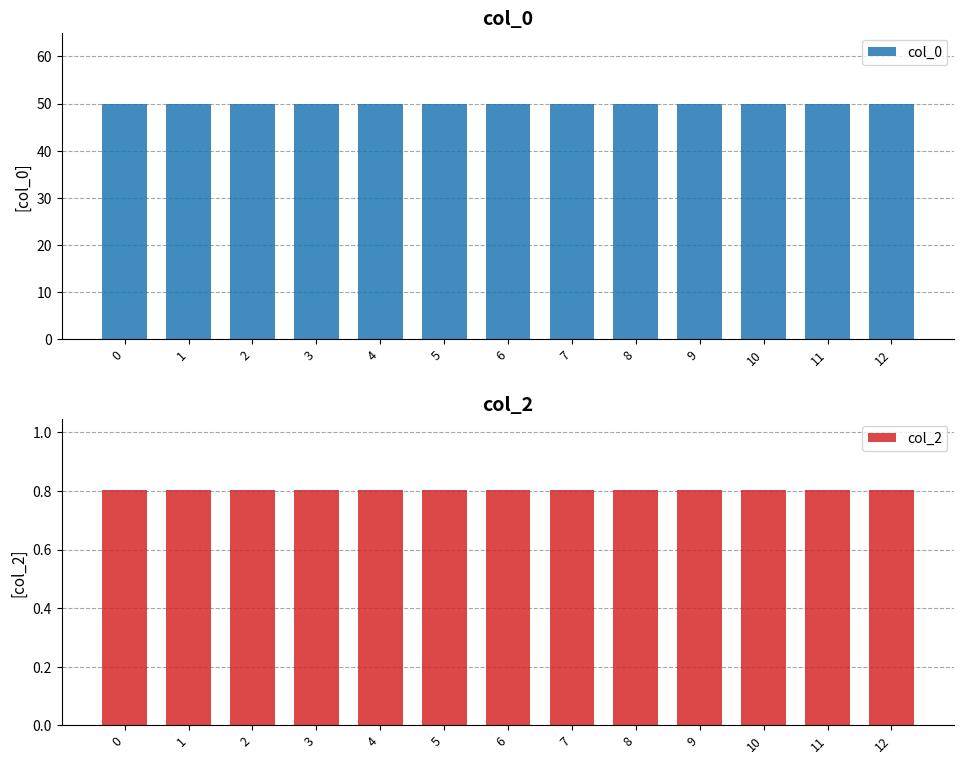

What is the value of the col_0 bar at the 12th from the left?

50.0